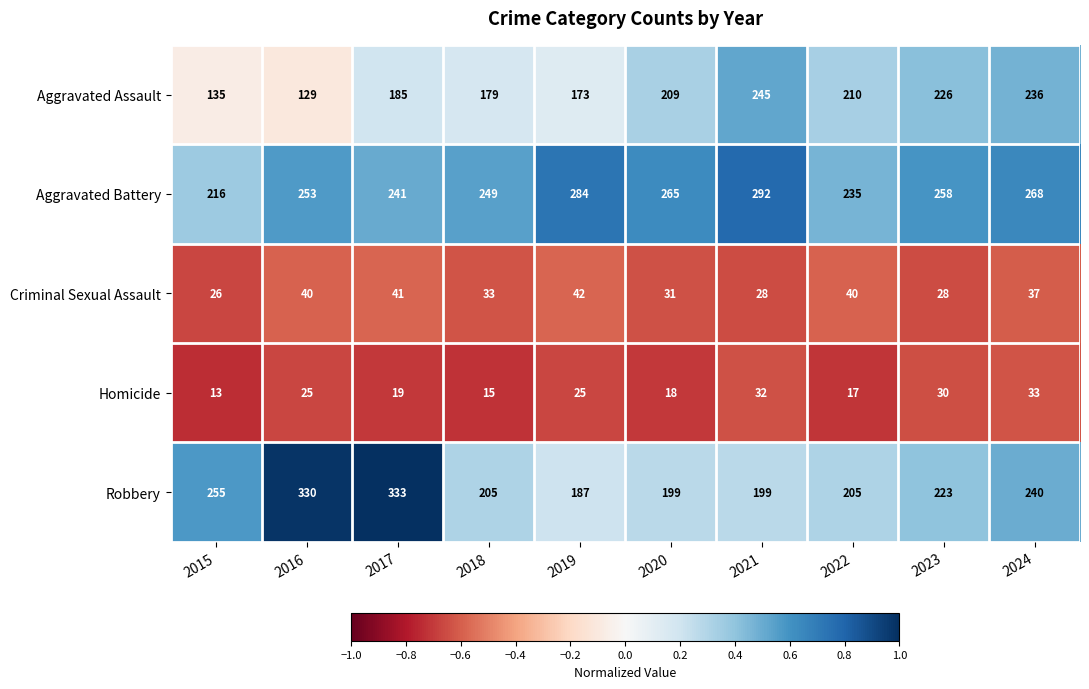

What is the difference between the maximum and minimum values in the Robbery series?

146